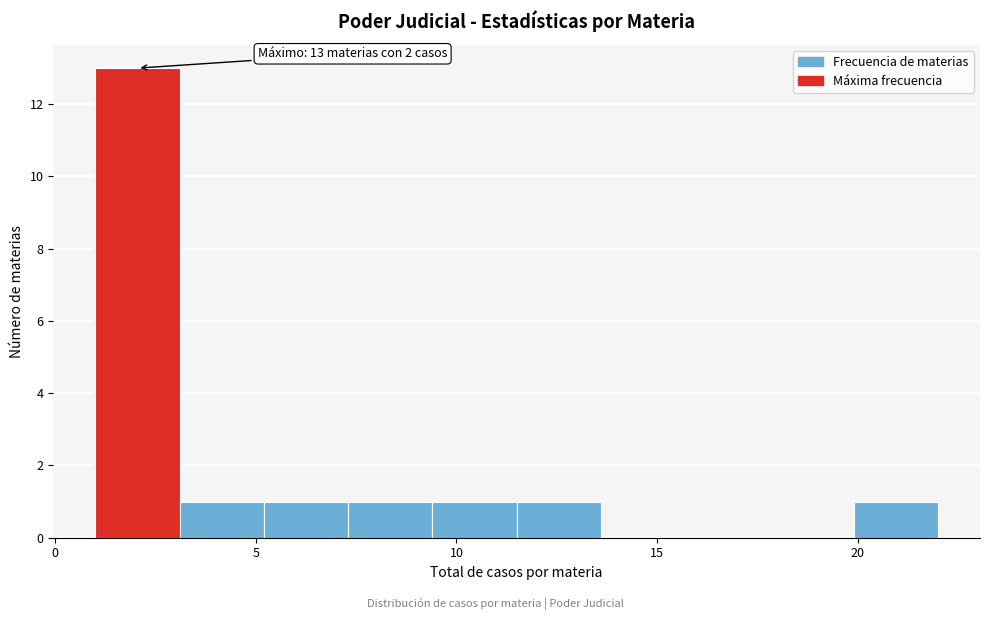

Over which range of the x-axis is the bar tallest?

1.0 to 3.1